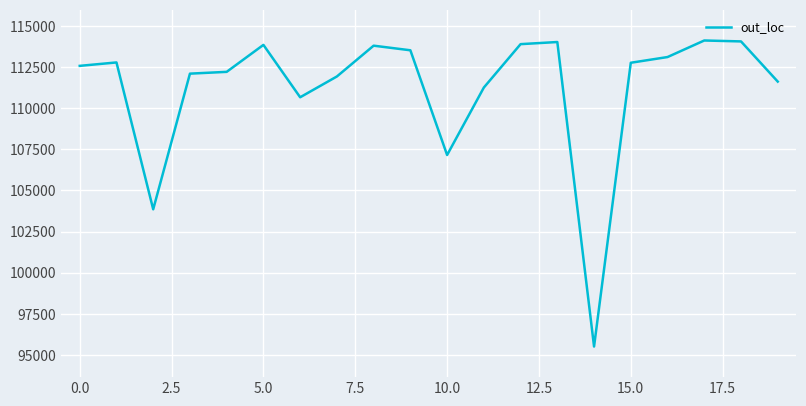

What is the maximum value shown in the chart?

114117